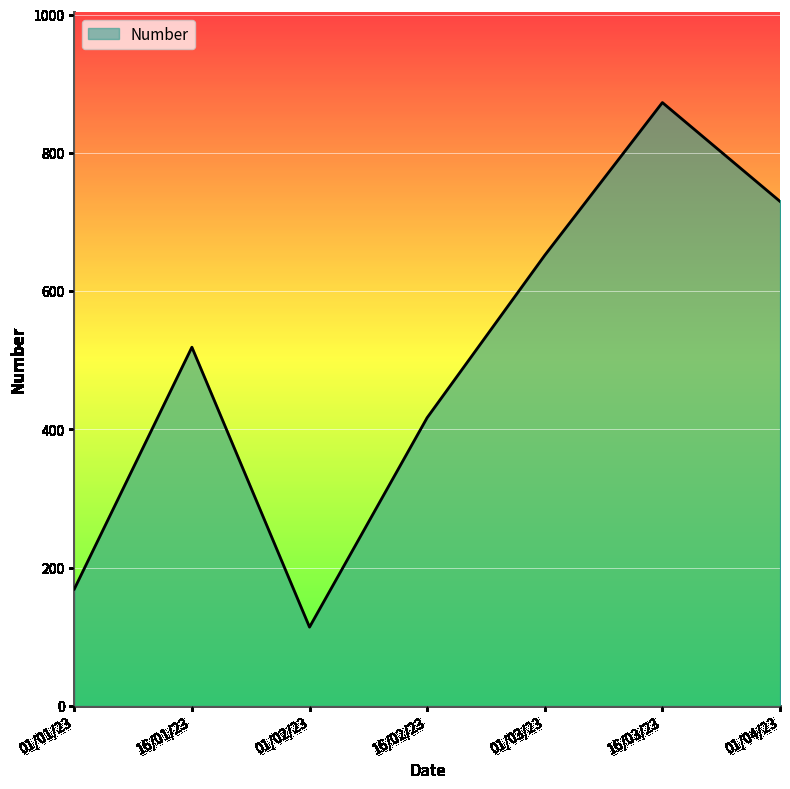

Reading left to right, what are all the values shown in this chart?

01/01/23=169	16/01/23=519	01/02/23=114	16/02/23=417	01/03/23=652	16/03/23=873	01/04/23=730